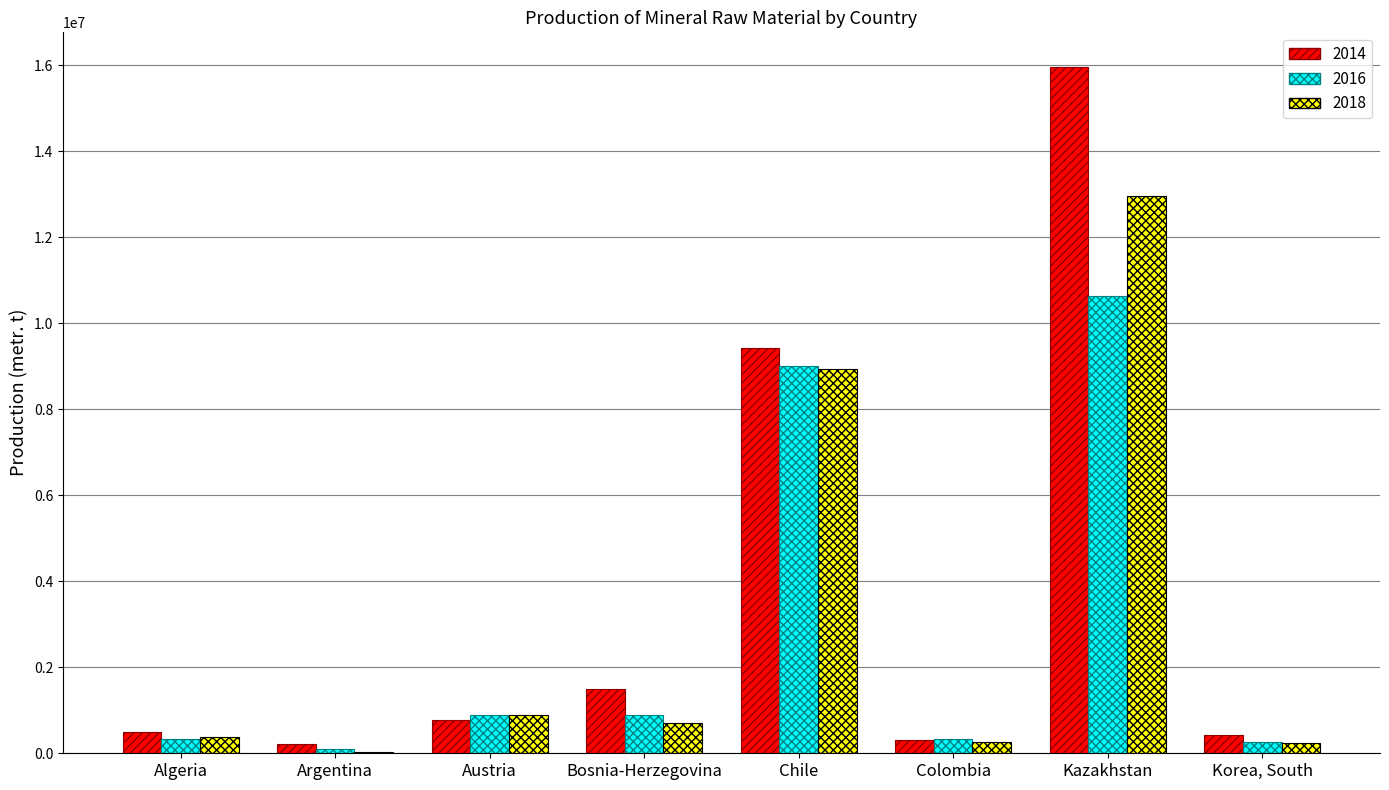

What is the maximum value shown in the chart?

15965110